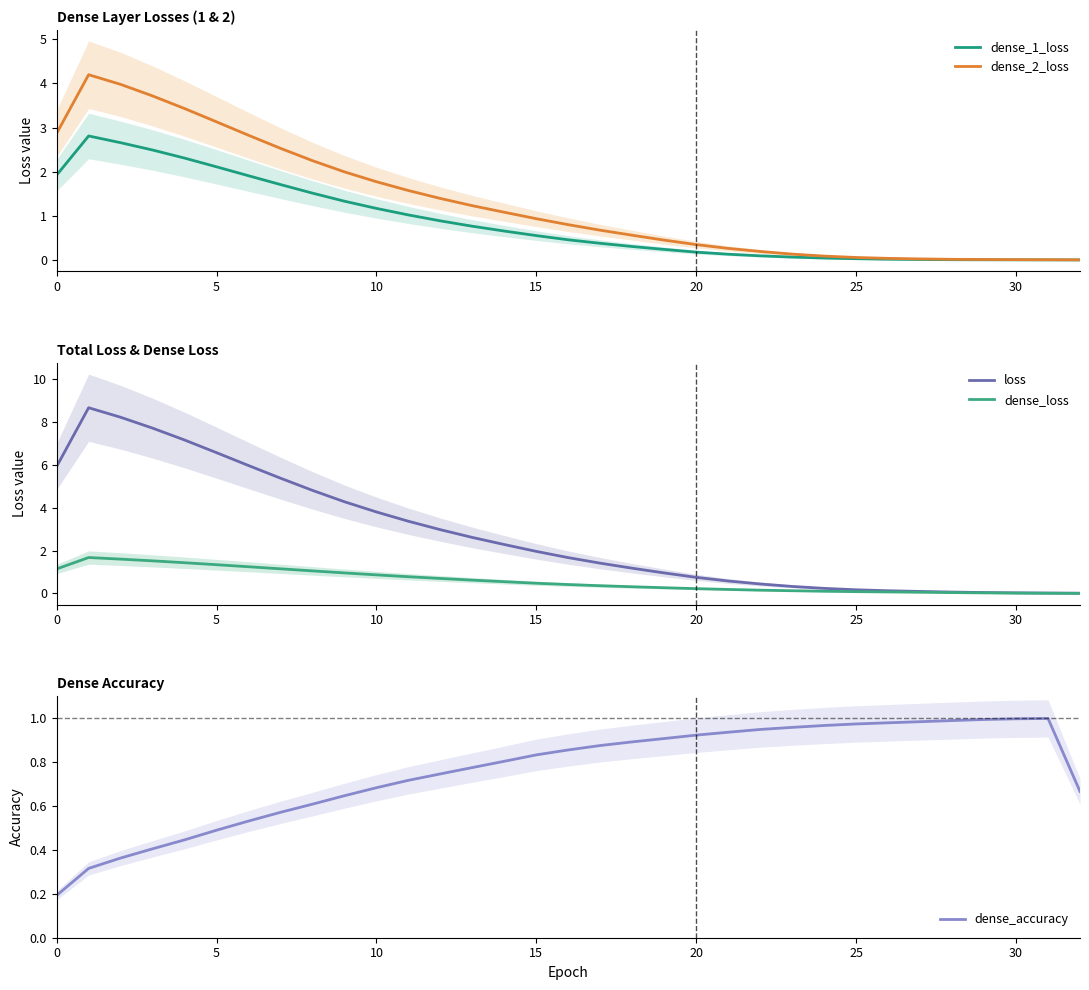

How many categories are shown in the chart?

33